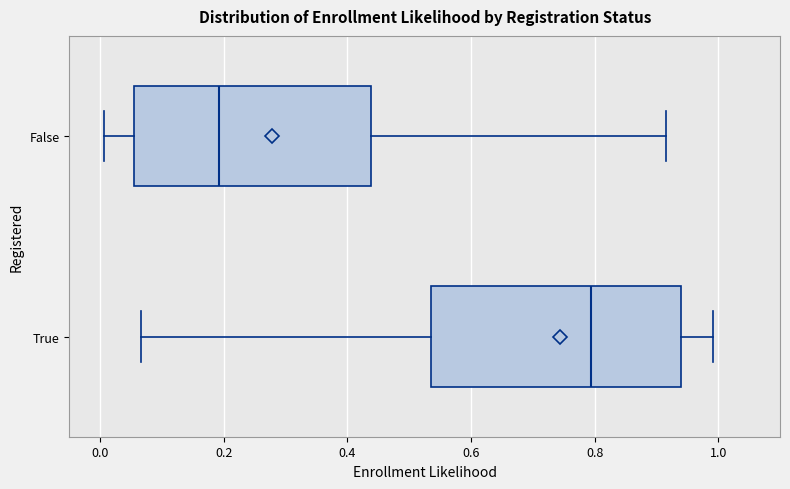

Reading bottom to top, transcribe this box plot: for each box, give where its median line is, the range the box spans, and where its two whiskers end, as read against the x-axis. The values are not printed on the chart, so give them approximately, as read against the axis.

True: median 0.80, box 0.54 to 0.94, whiskers 0.06 to 1.00
False: median 0.20, box 0.06 to 0.44, whiskers 0.00 to 0.92